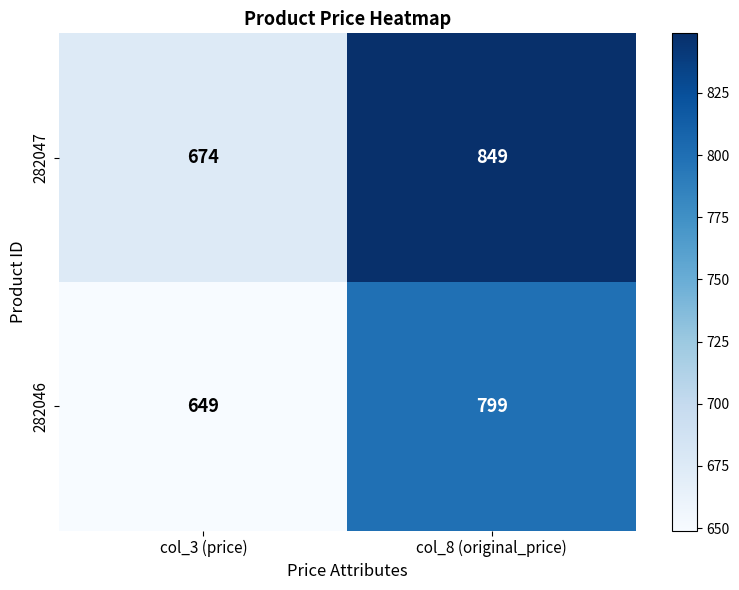

Which category has the lowest value across all series?

col_3 (price)